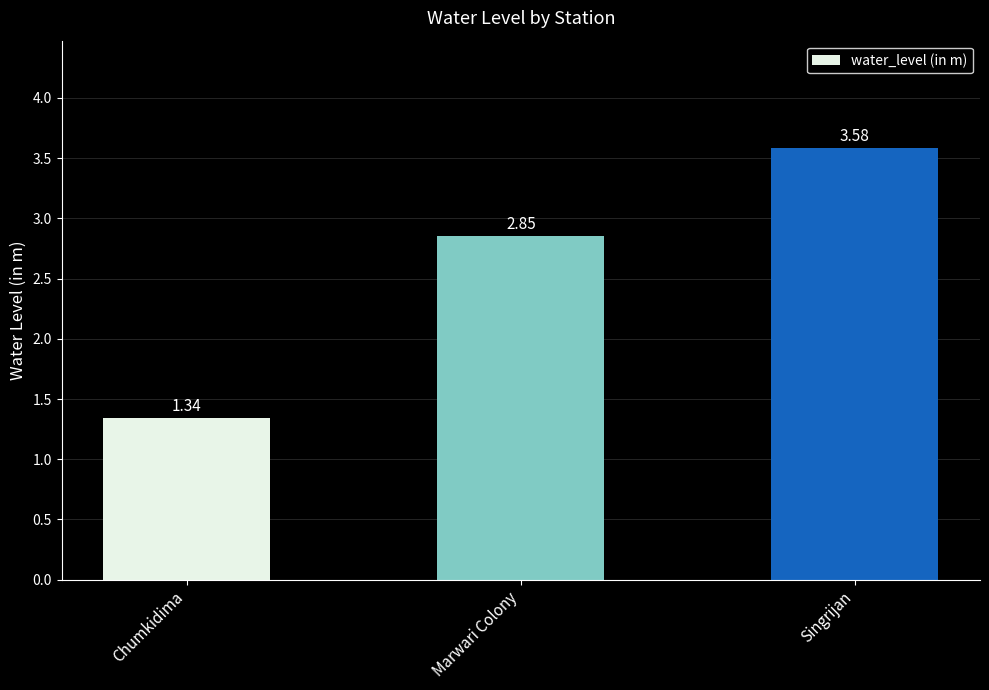

How many bars are there in total?

3